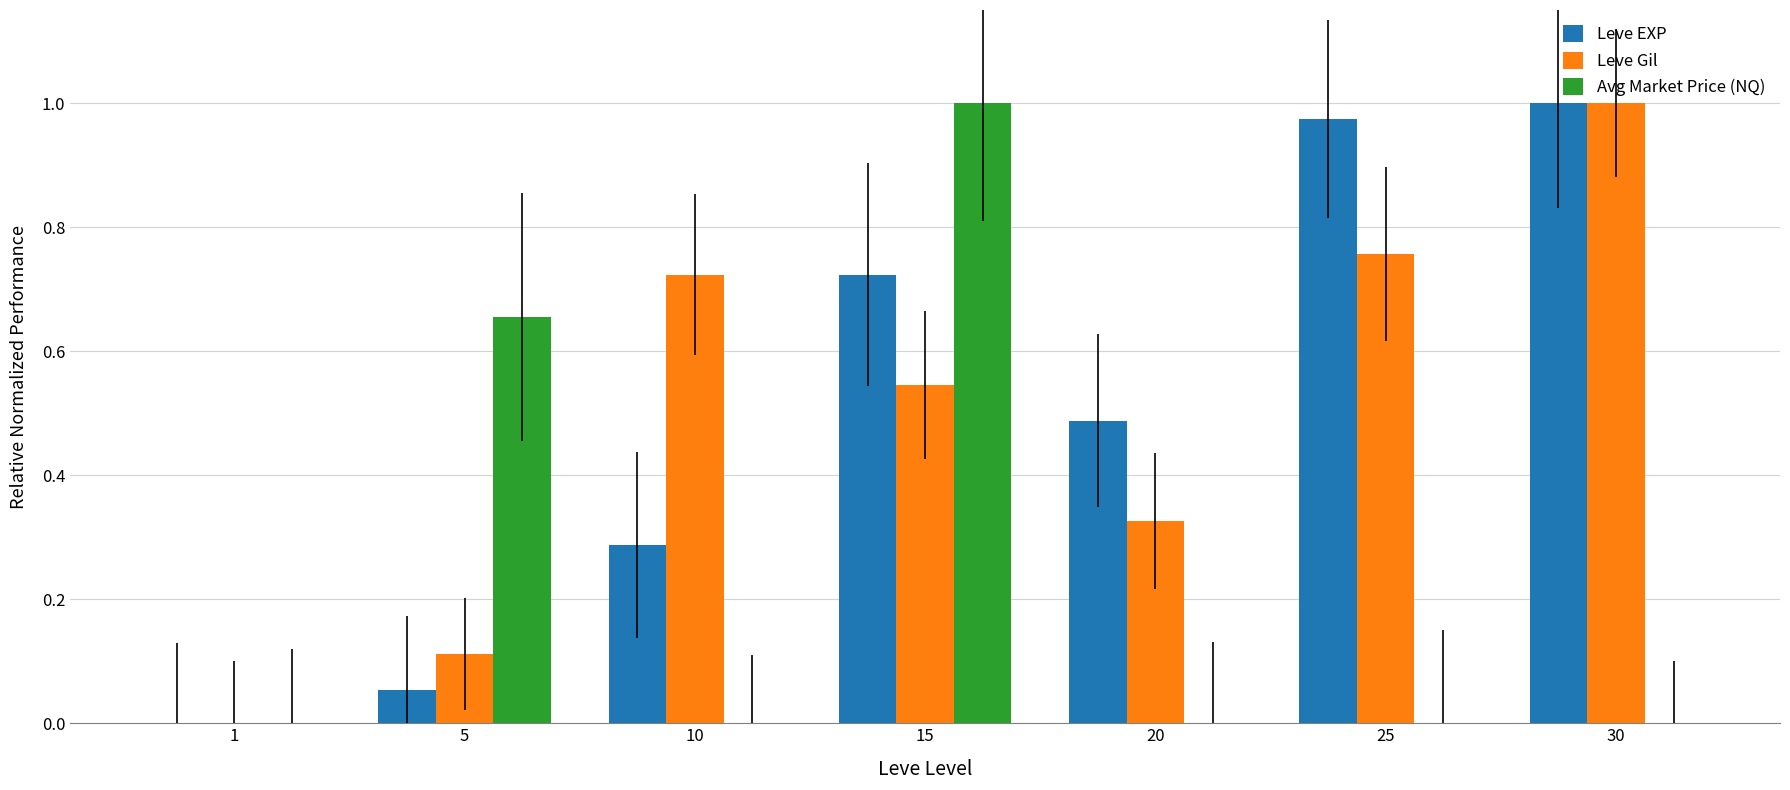

Which category has the highest value in the Leve Gil series?

30